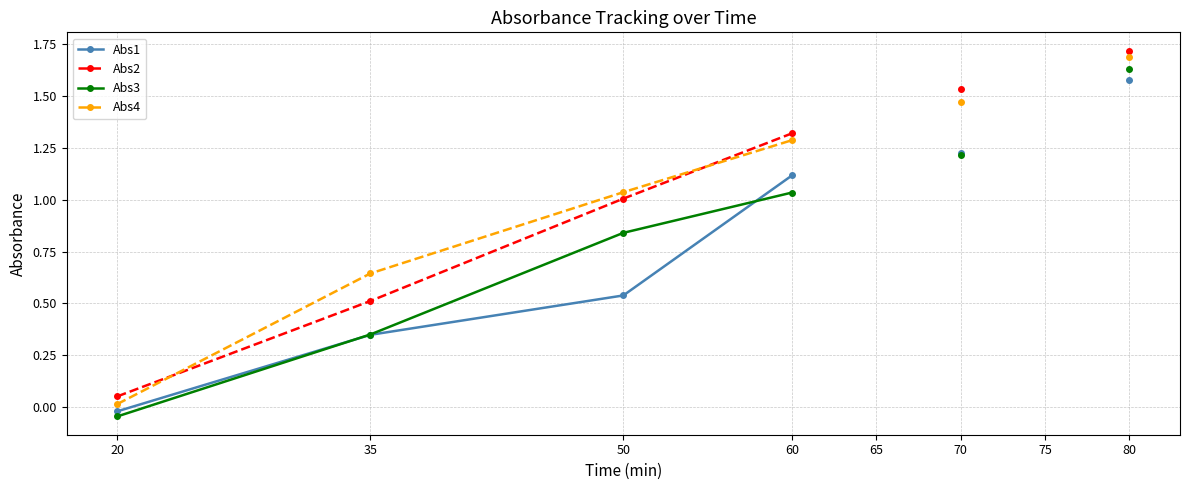

What is the difference between the maximum and minimum values in the Abs2 series?

1.7